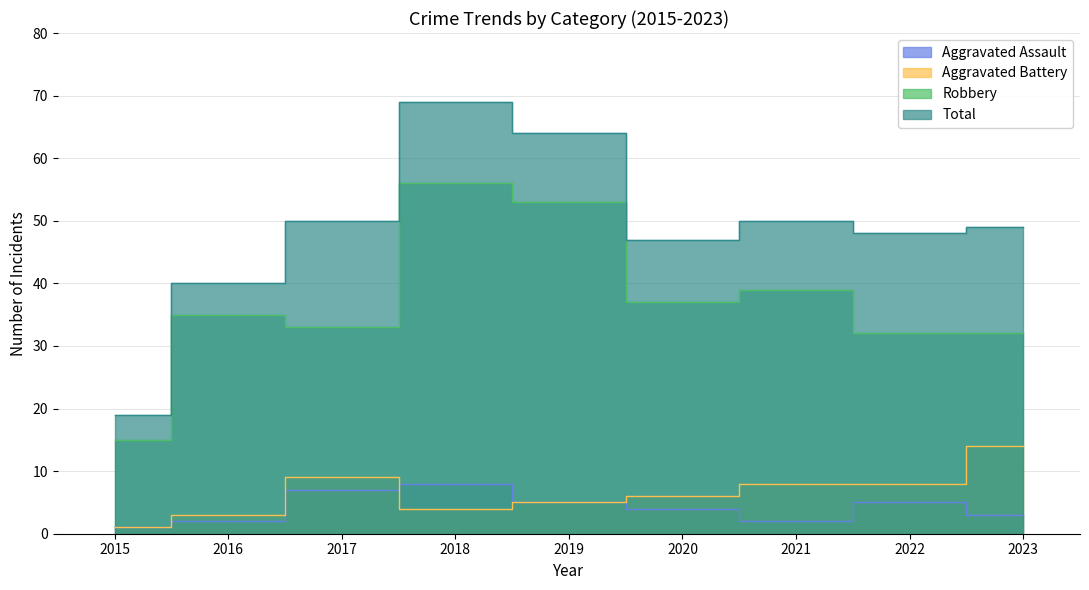

True or false: Robbery and Total intersect in this chart.

False